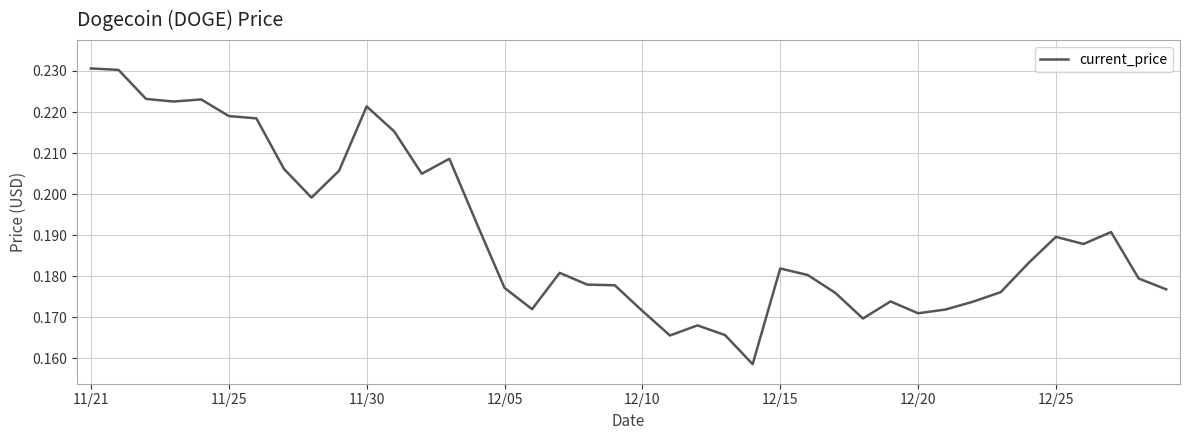

The chart shows a value of 0.1 at 12/05. True or false?

False